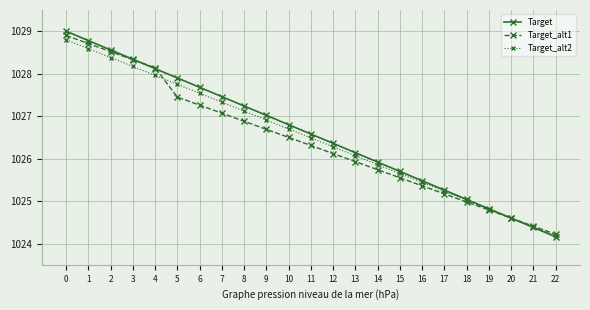

Is the value of Target at 2 greater than the value of Target_alt2 at 18?

Yes